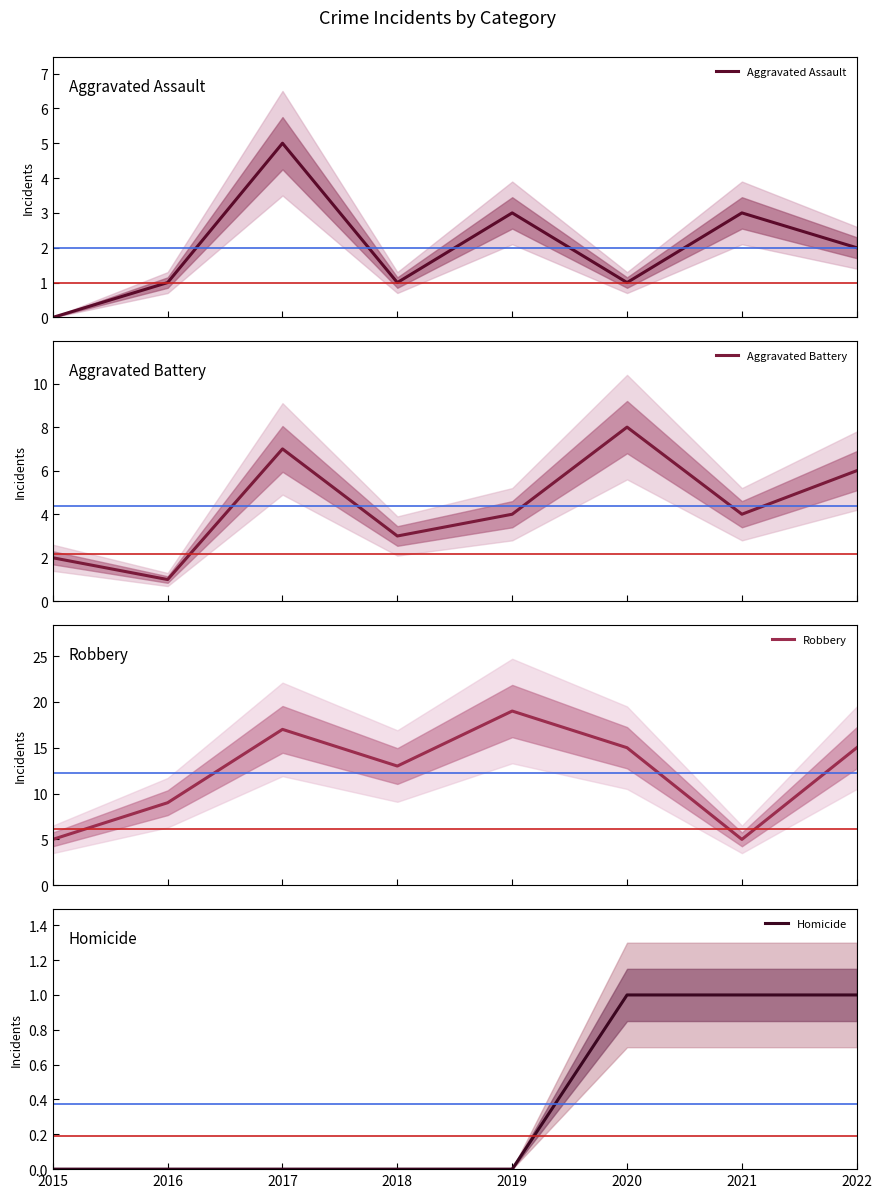

What is the greatest value displayed?

19